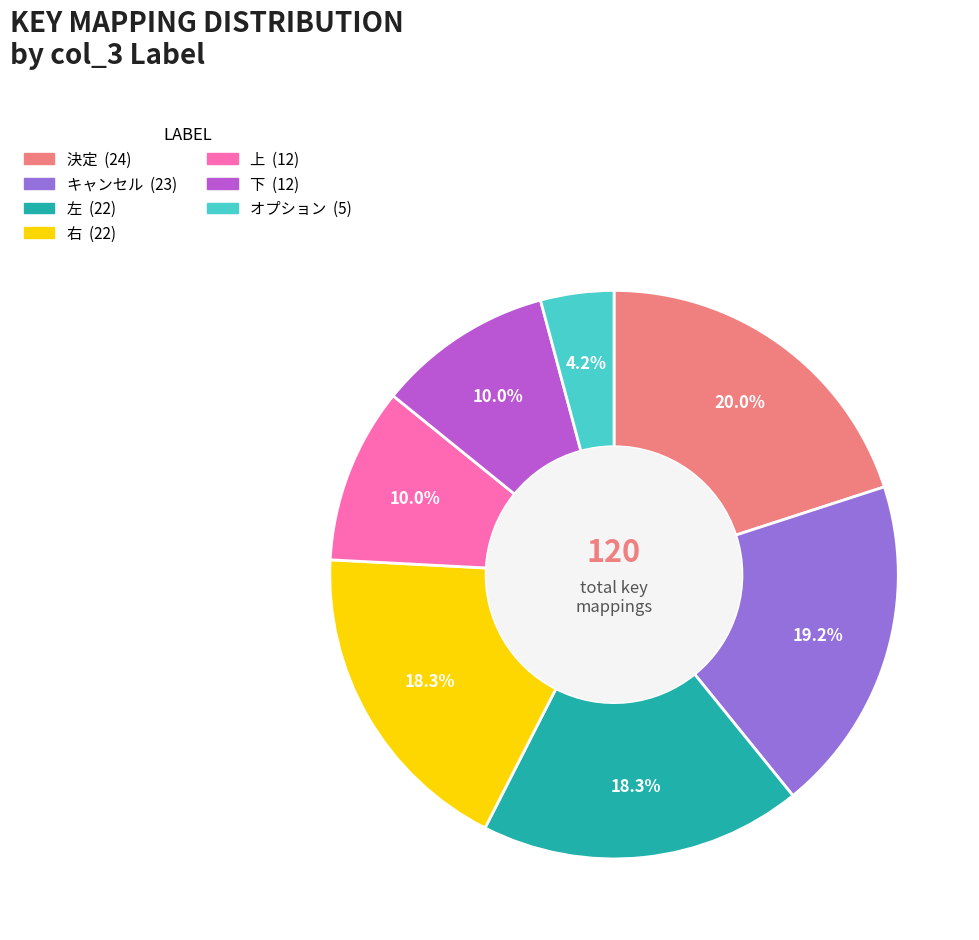

What is the smallest slice in the pie chart?

オプション